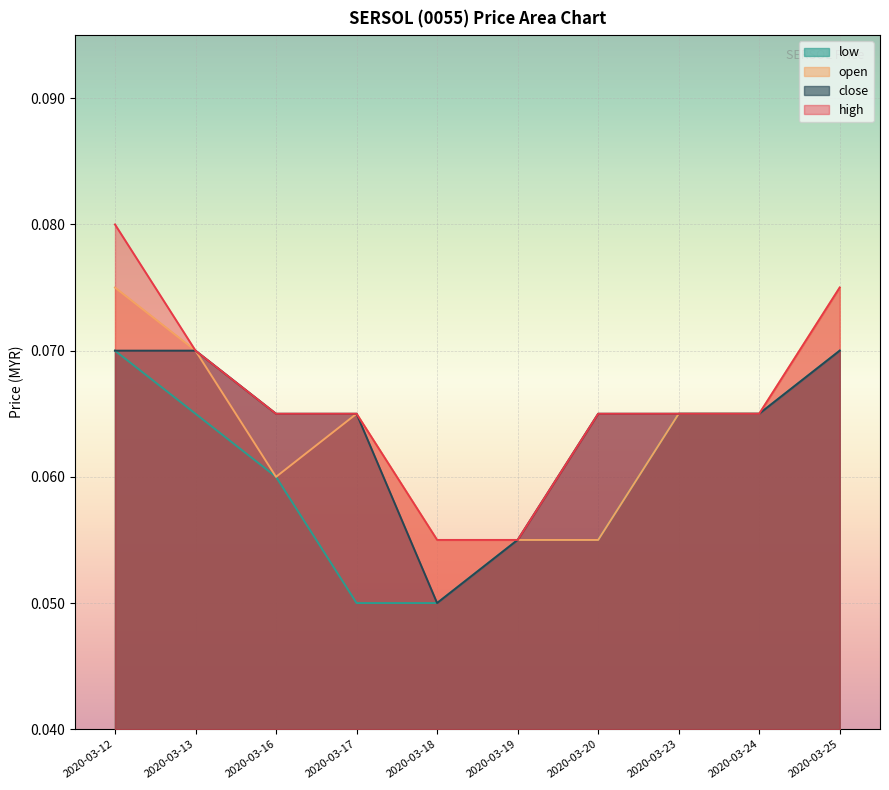

What is the value of the open point at the 7th from the left?

0.1